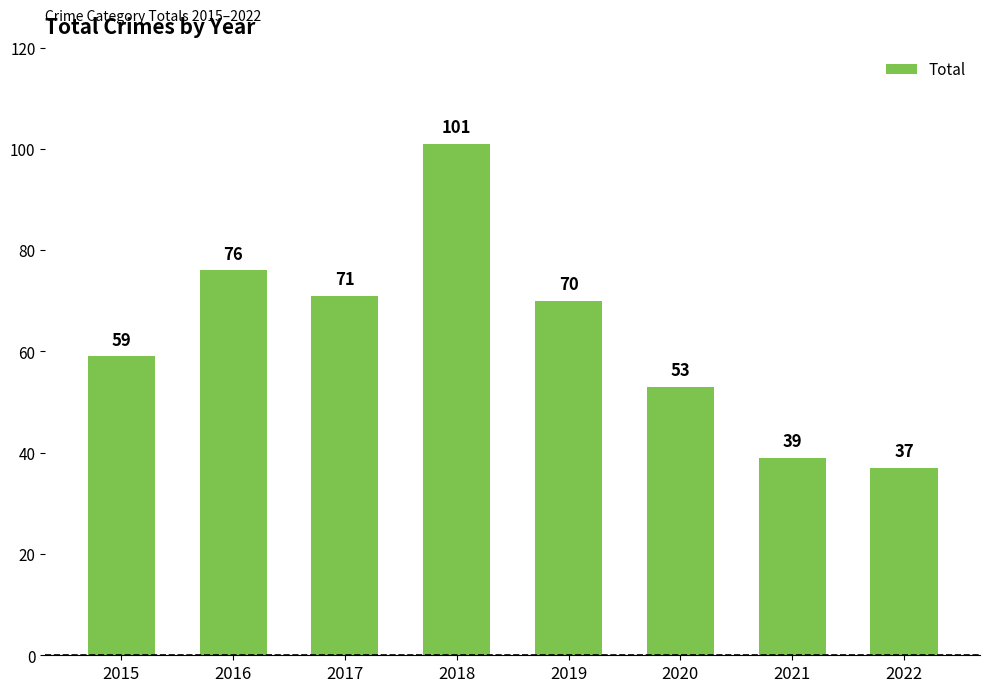

The value at 2016 is 76. True or false?

True